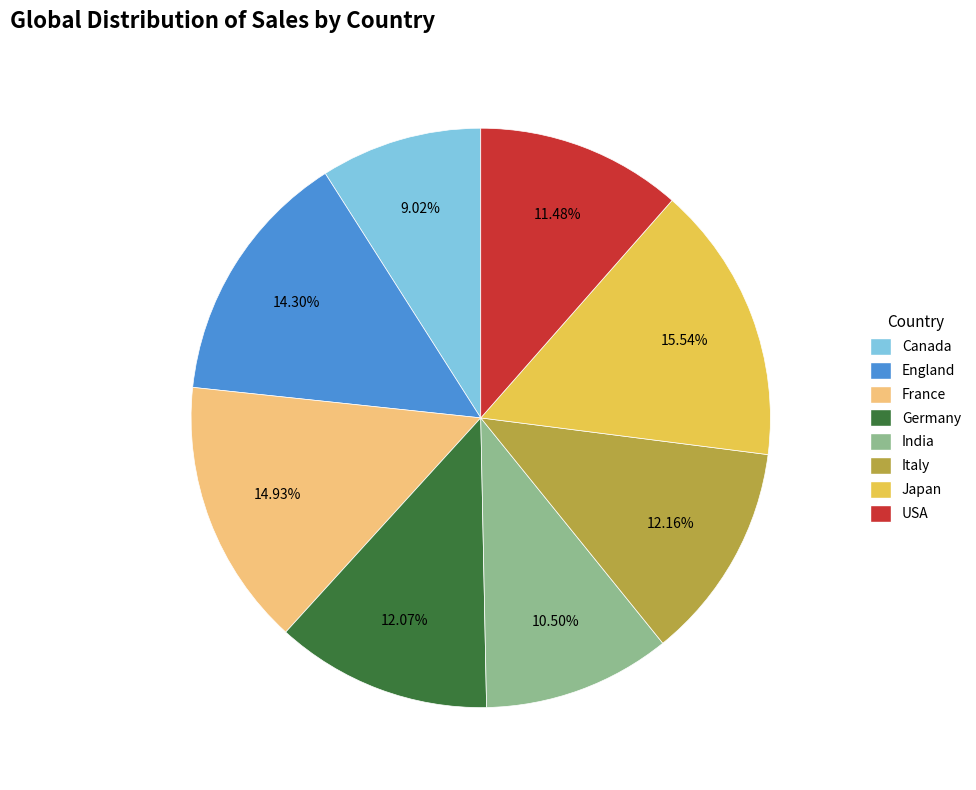

What percentage is NOT represented by Japan?

84.5%